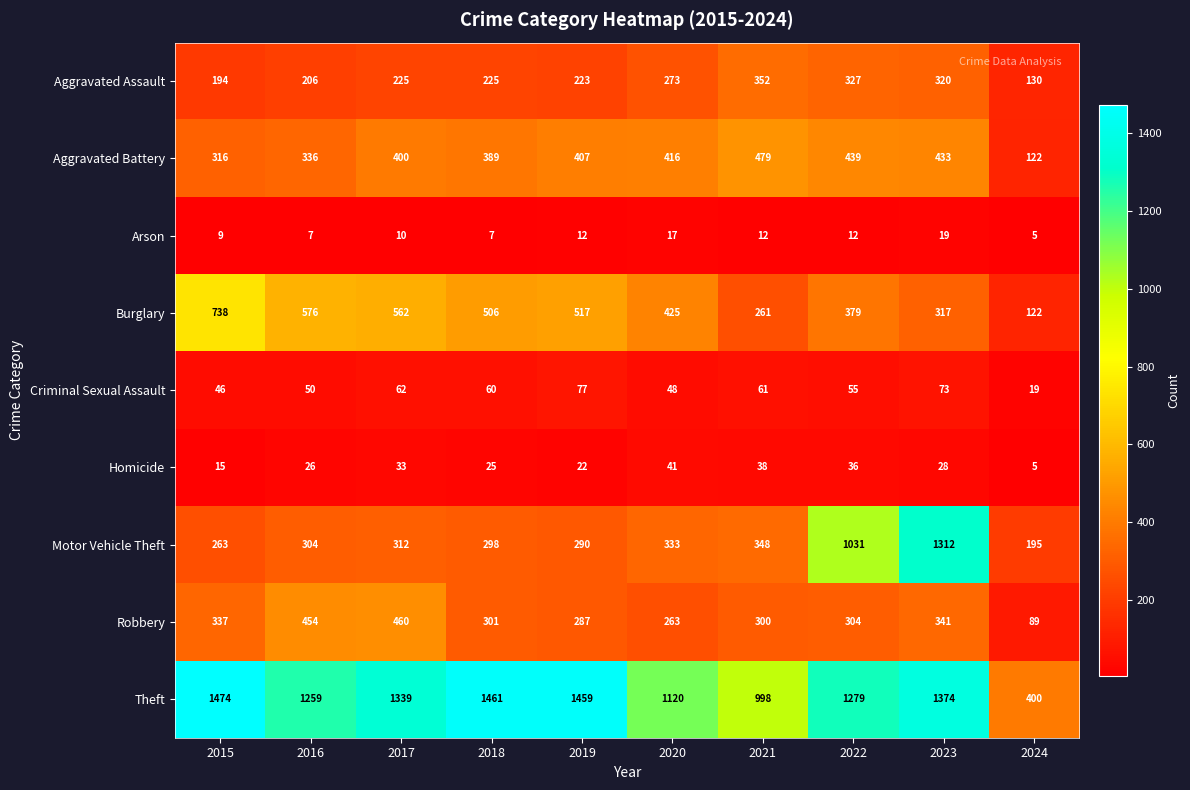

List the series in order of their peak value, lowest first.

Arson, Homicide, Criminal Sexual Assault, Aggravated Assault, Robbery, Aggravated Battery, Burglary, Motor Vehicle Theft, Theft